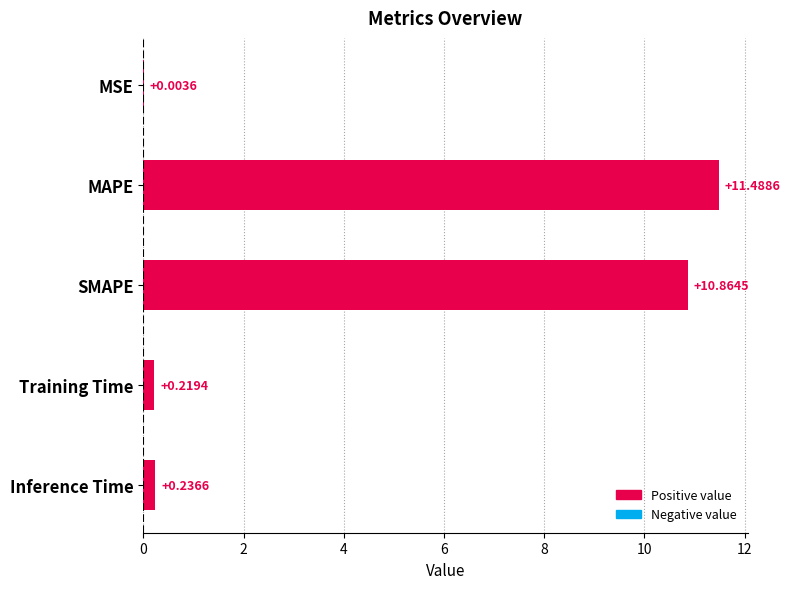

What is the sum of the values at MSE and SMAPE?

10.9